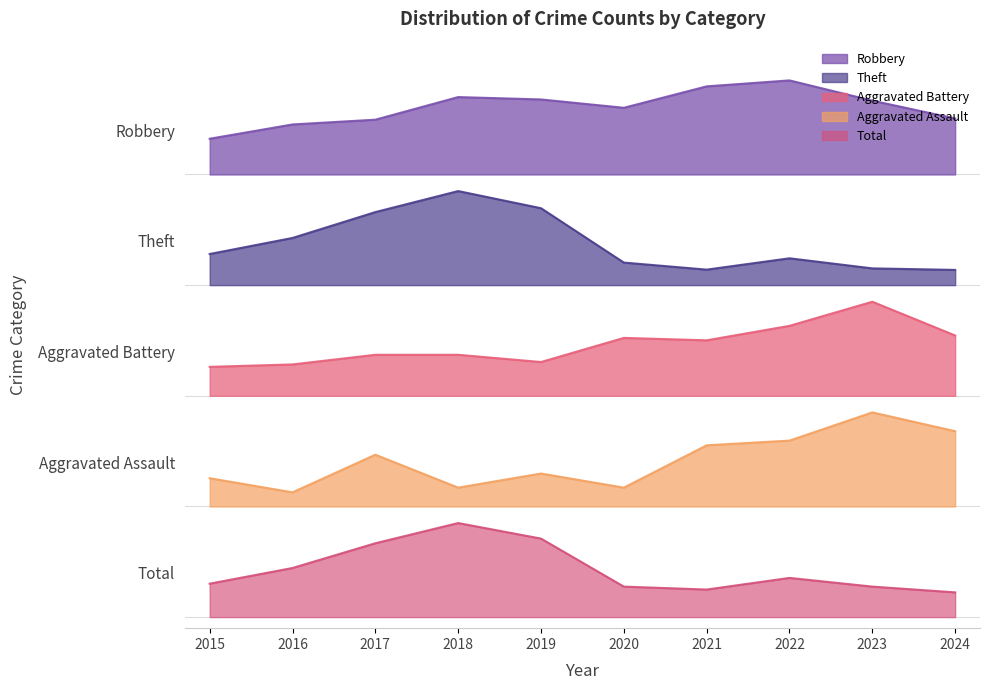

Reading left to right, extract all data points from this chart.

Robbery: 4.3	4.5	4.5	4.7	4.7	4.6	4.8	4.8	4.7	4.5
Theft: 3.3	3.4	3.7	3.9	3.7	3.2	3.1	3.2	3.2	3.1
Aggravated Battery: 2.3	2.3	2.4	2.4	2.3	2.5	2.5	2.6	2.9	2.5
Aggravated Assault: 1.3	1.1	1.5	1.2	1.3	1.2	1.6	1.6	1.9	1.7
Total: 0.3	0.4	0.7	0.8	0.7	0.3	0.2	0.4	0.3	0.2